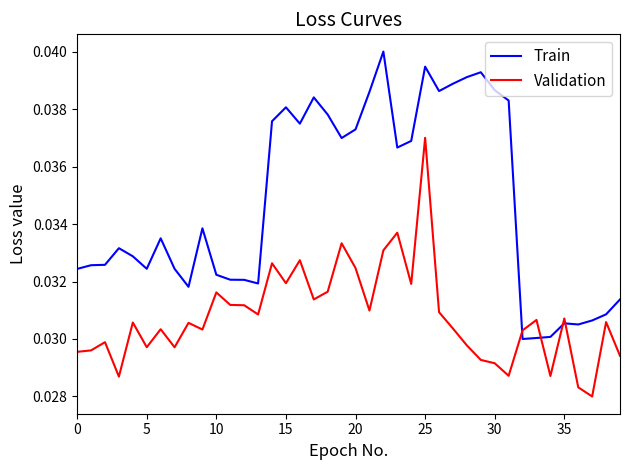

True or false: Train and Validation intersect in this chart.

True